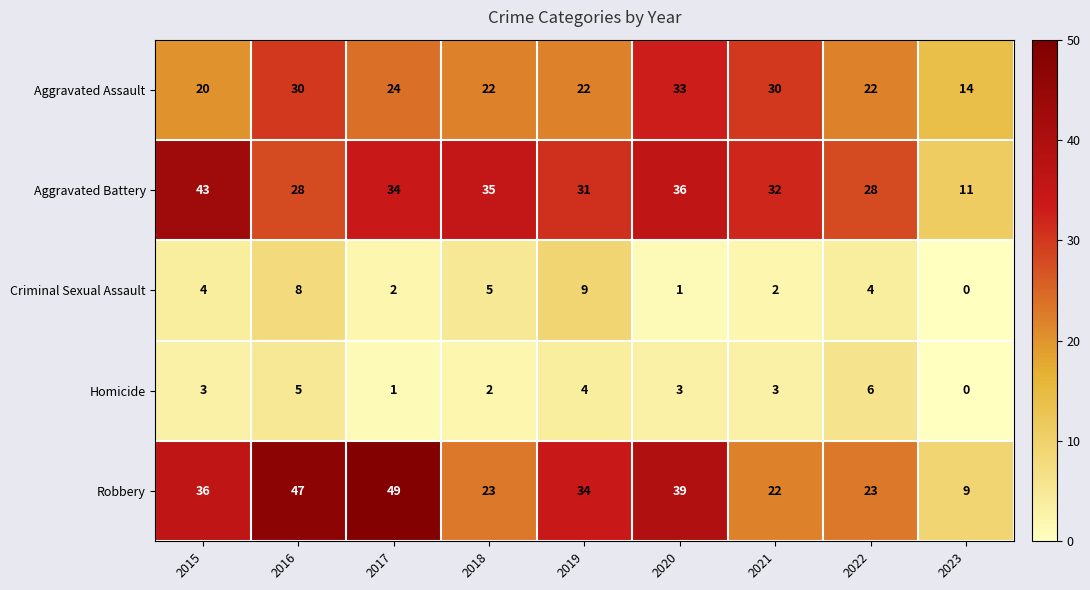

Is it true that Aggravated Battery equals 28 at 2016?

True